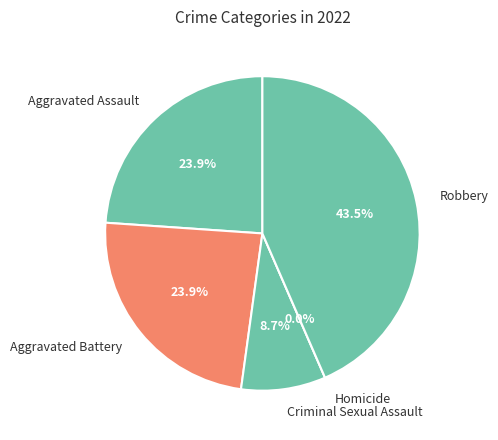

Which category has the biggest portion of the pie?

Robbery